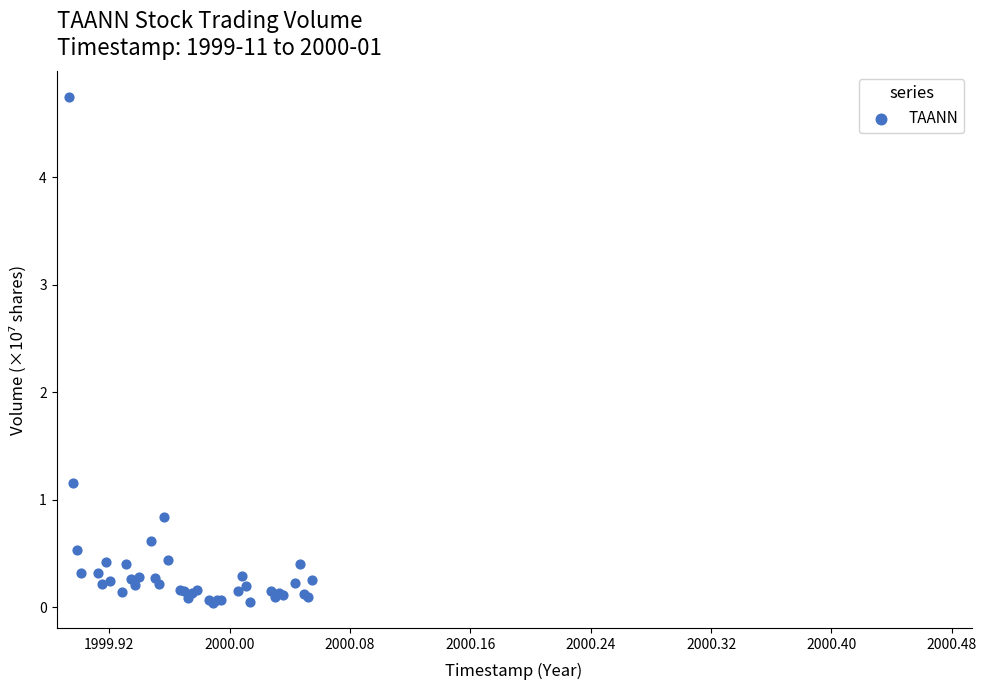

What Y value in the scatter plot is closest to 2?

1.2